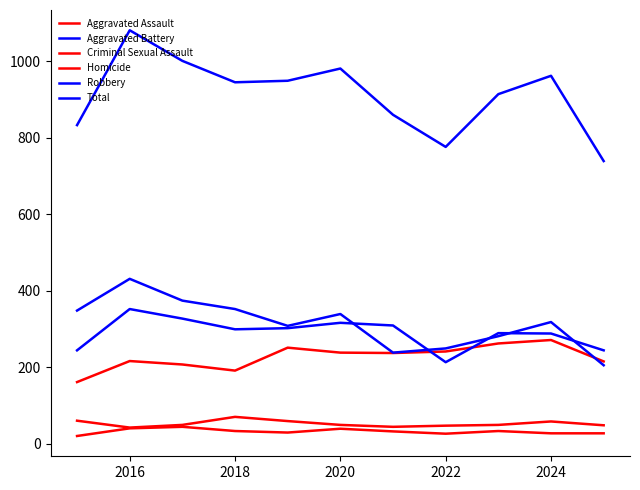

Does the chart have visible grid lines?

No